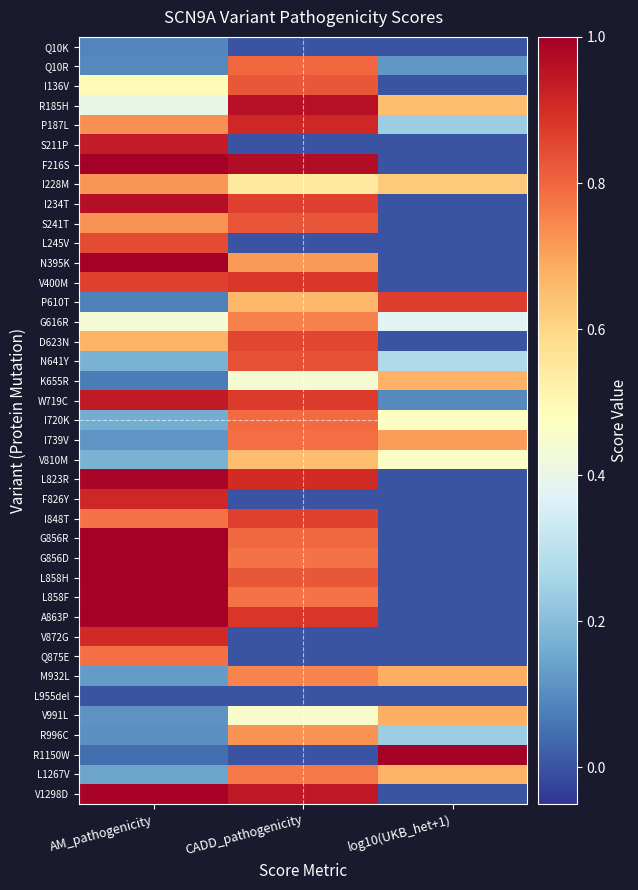

What is the total value across all series at CADD_pathogenicity?

24.5